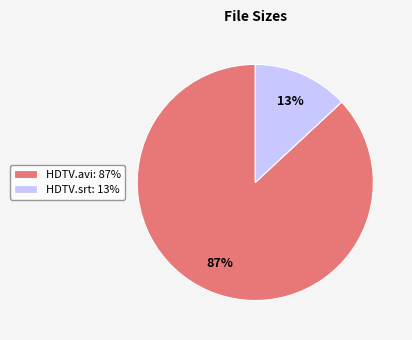

Which category accounts for the majority?

HDTV.avi: 87%